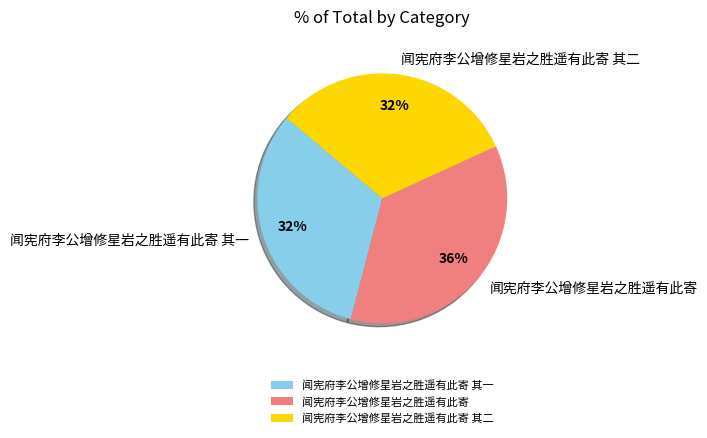

To the nearest percent, what portion does 闻宪府李公增修星岩之胜遥有此寄 其一 represent?

32%